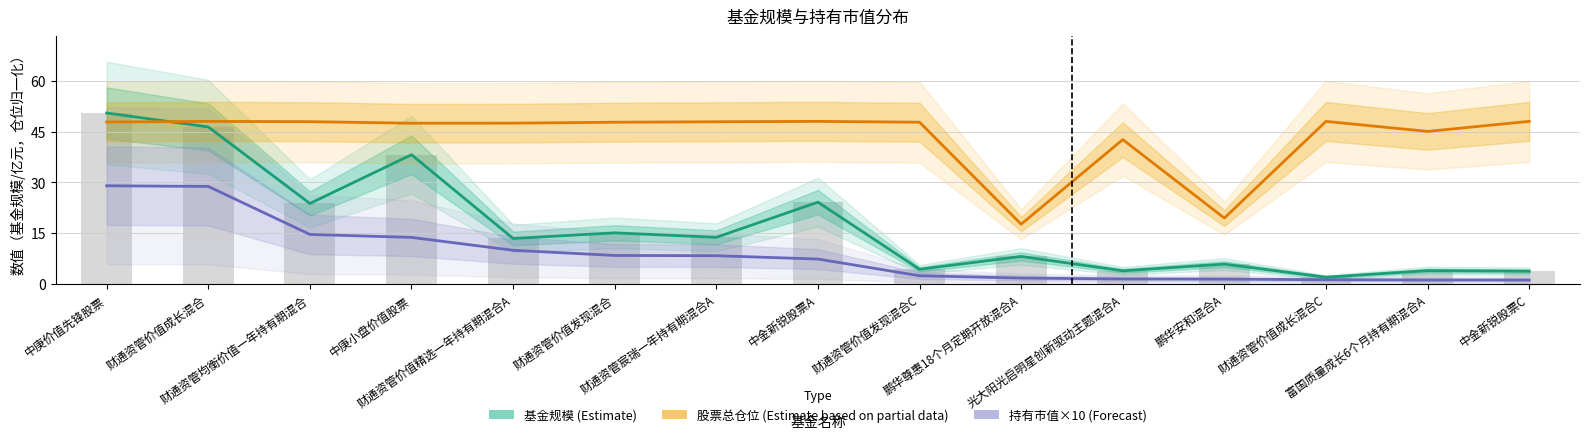

What is the difference between the highest and lowest values at 财通资管价值精选一年持有期混合A?

37.6